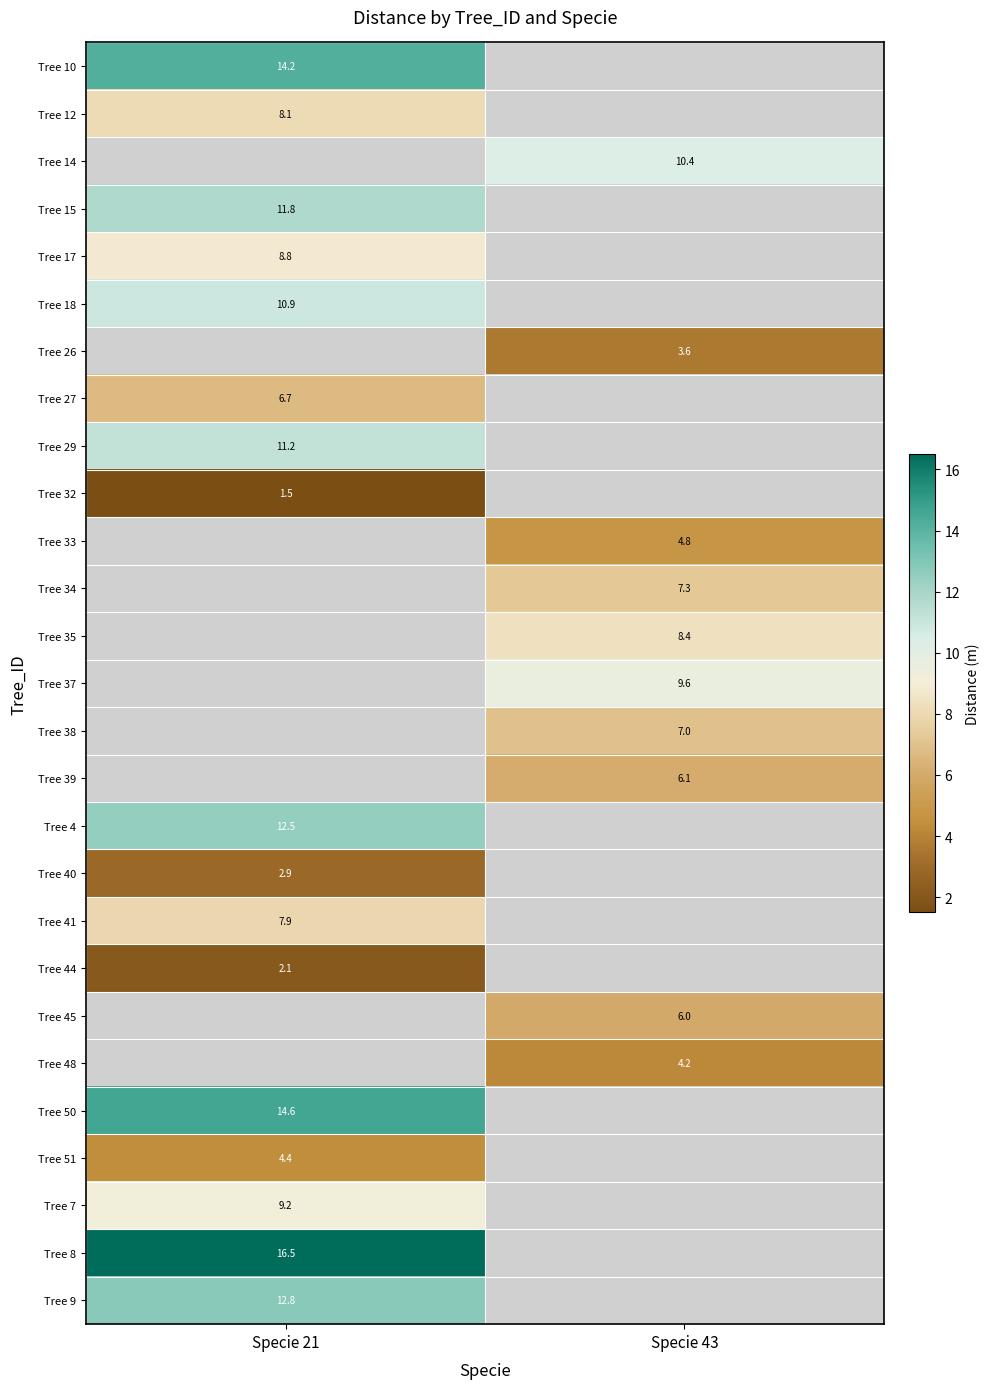

The value of Tree 26 at Specie 43 is 3.6. True or false?

True